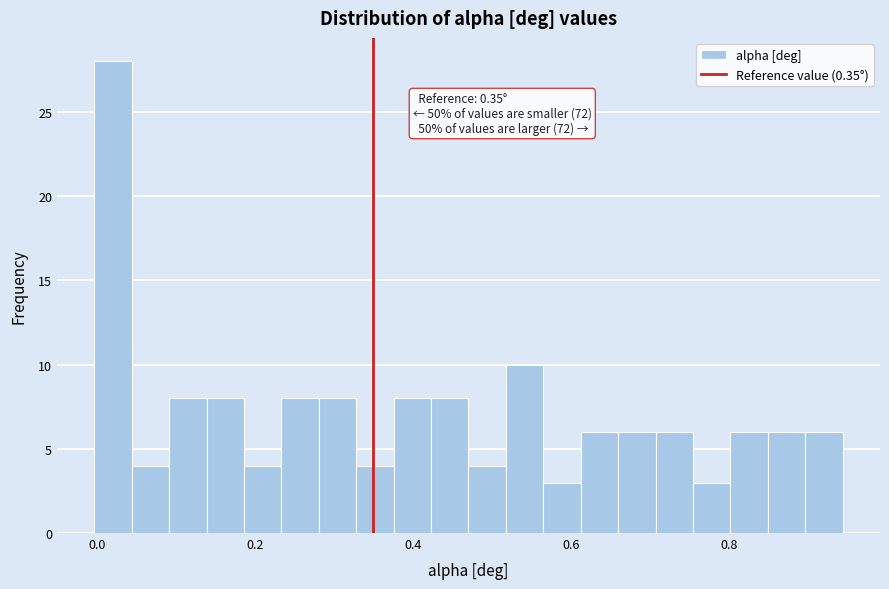

Around what value on the x-axis is the tallest bar? Give the approximate position of its centre, as read against the axis.

0.02